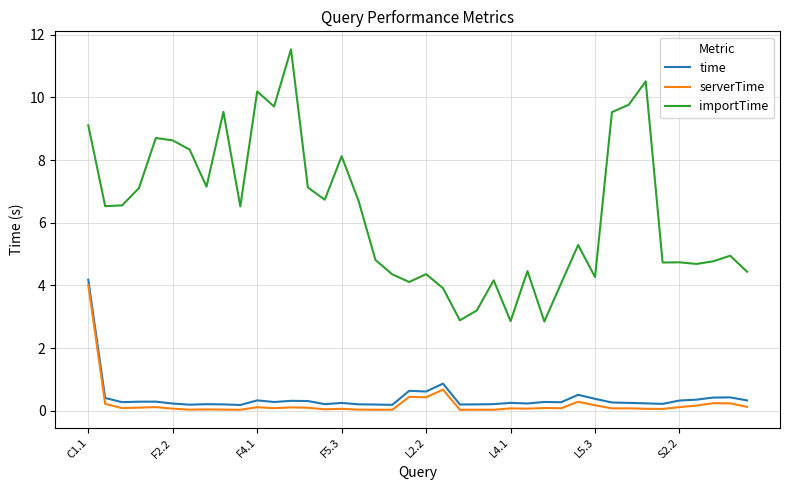

What is the difference between the maximum and minimum values in the time series?

4.0